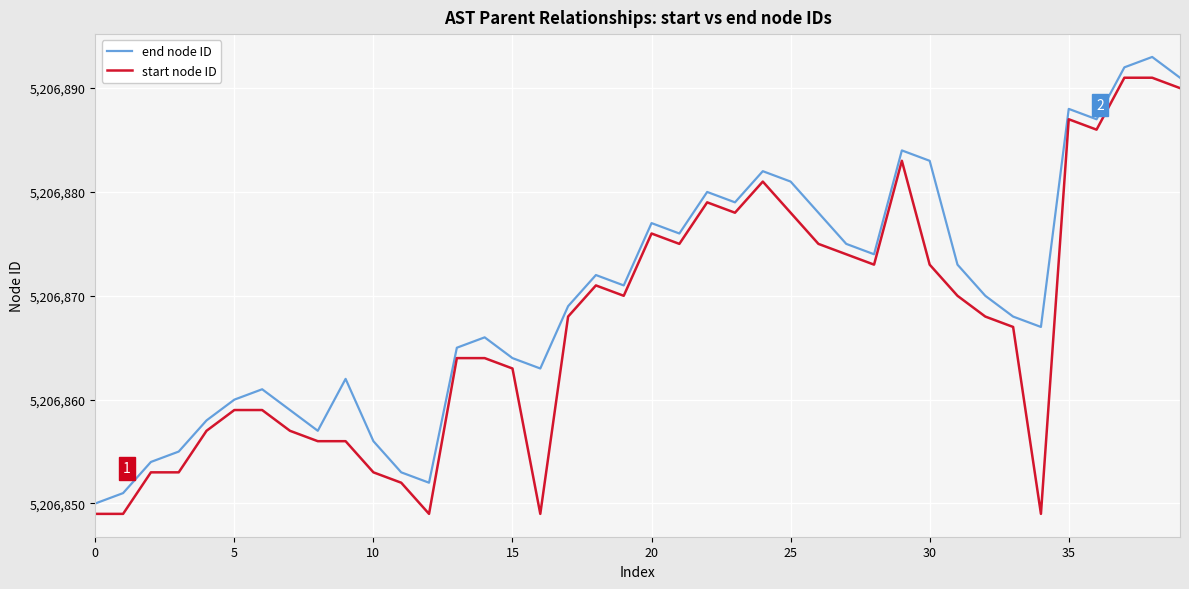

What is the minimum value shown in the chart?

5206849